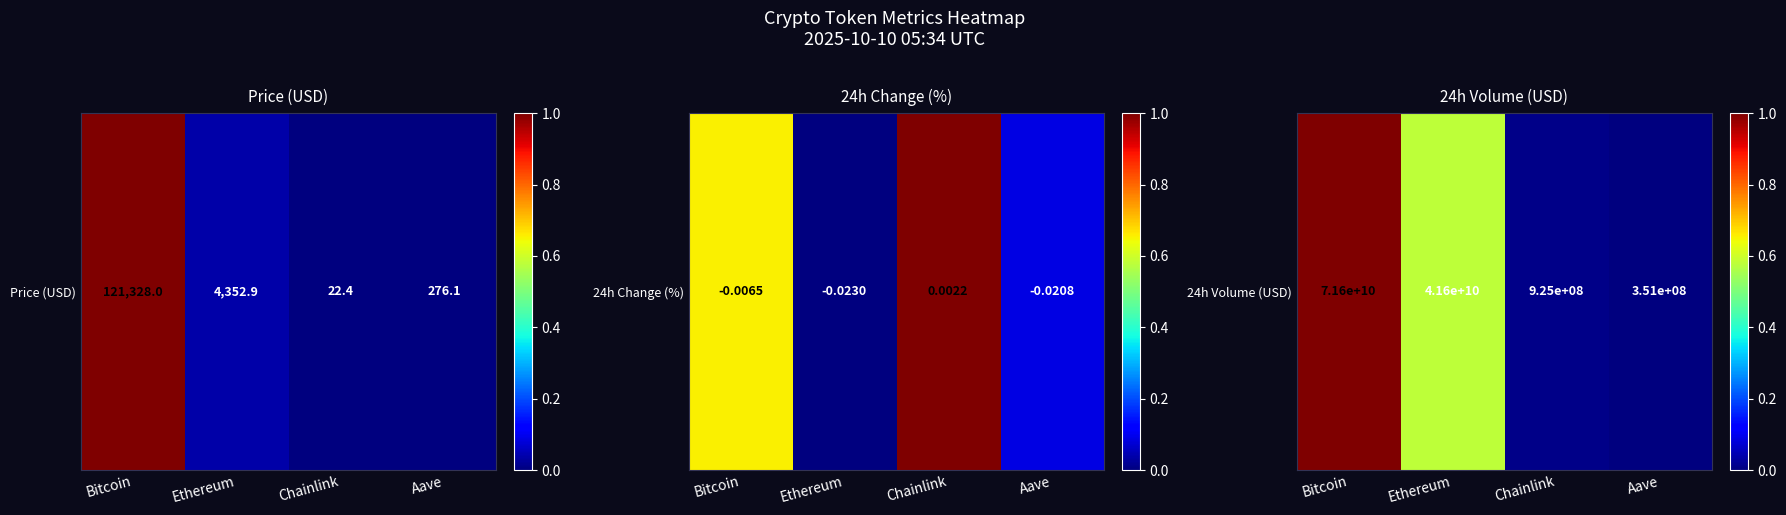

Rank the categories by value from highest to lowest.

Bitcoin, Ethereum, Chainlink, Aave